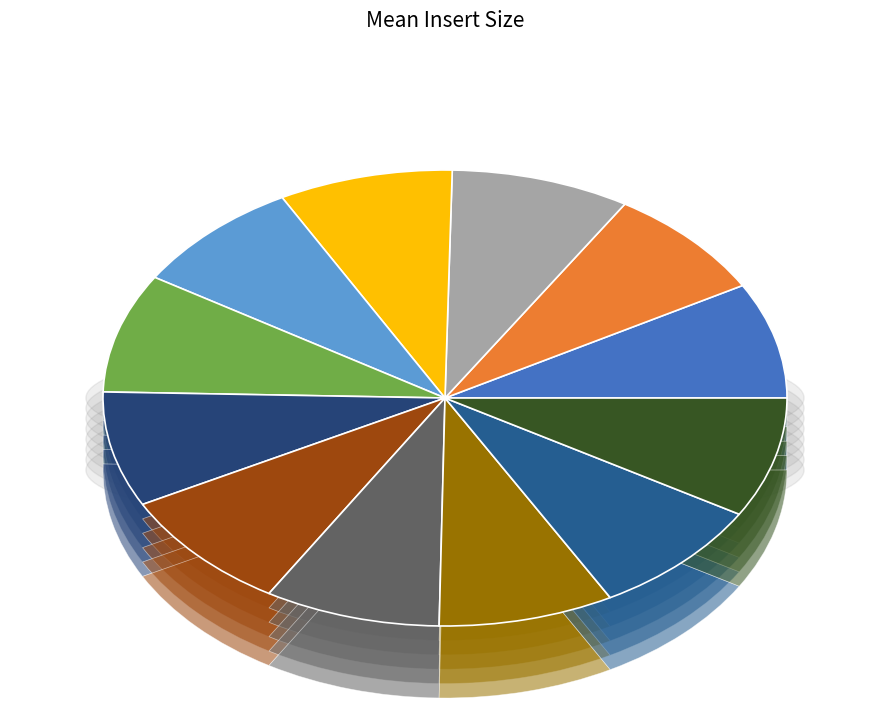

To the nearest percent, what is the average slice percentage?

8%